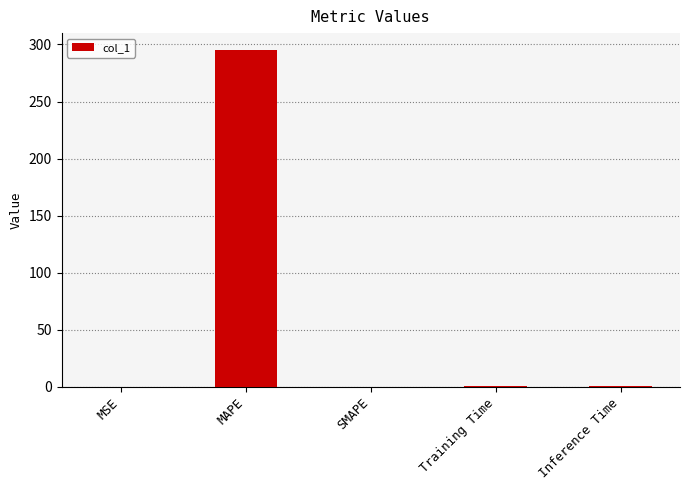

The value at SMAPE is 166.1. True or false?

False